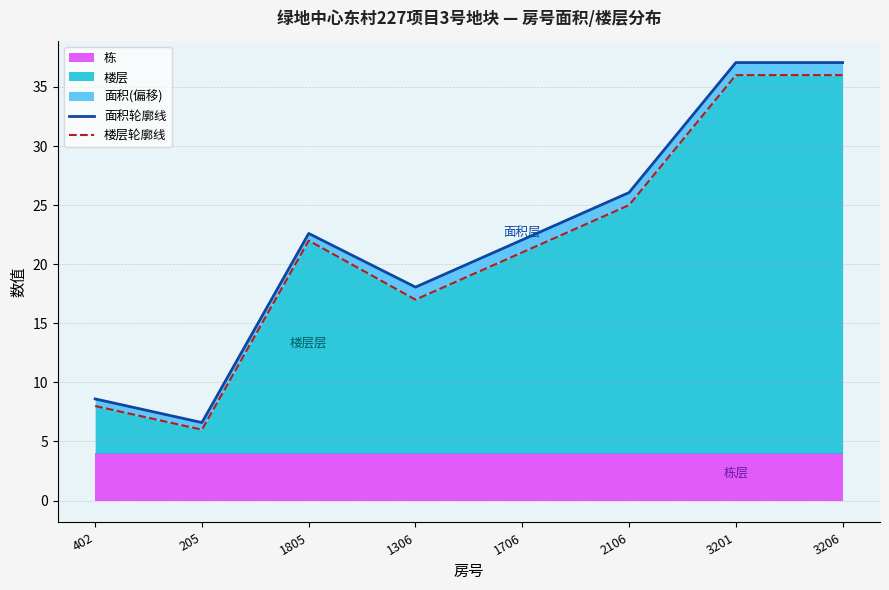

How many interior local peaks does the 面积轮廓线 series have?

1